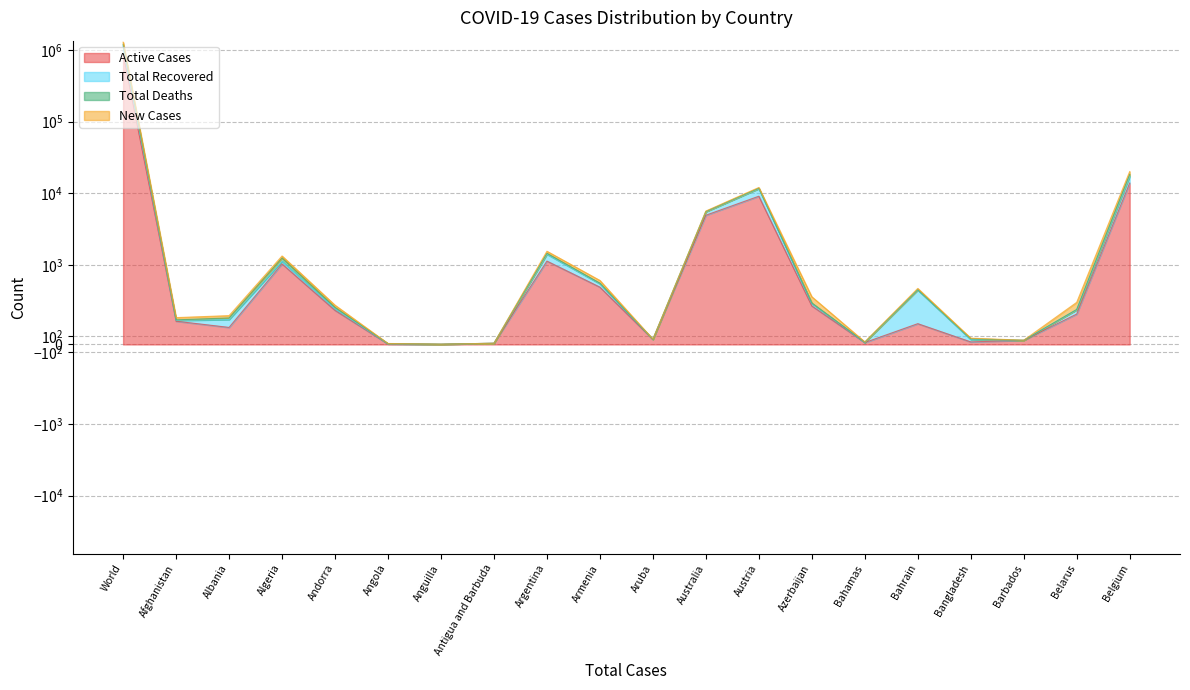

At which category does the chart reach its peak across all series?

World